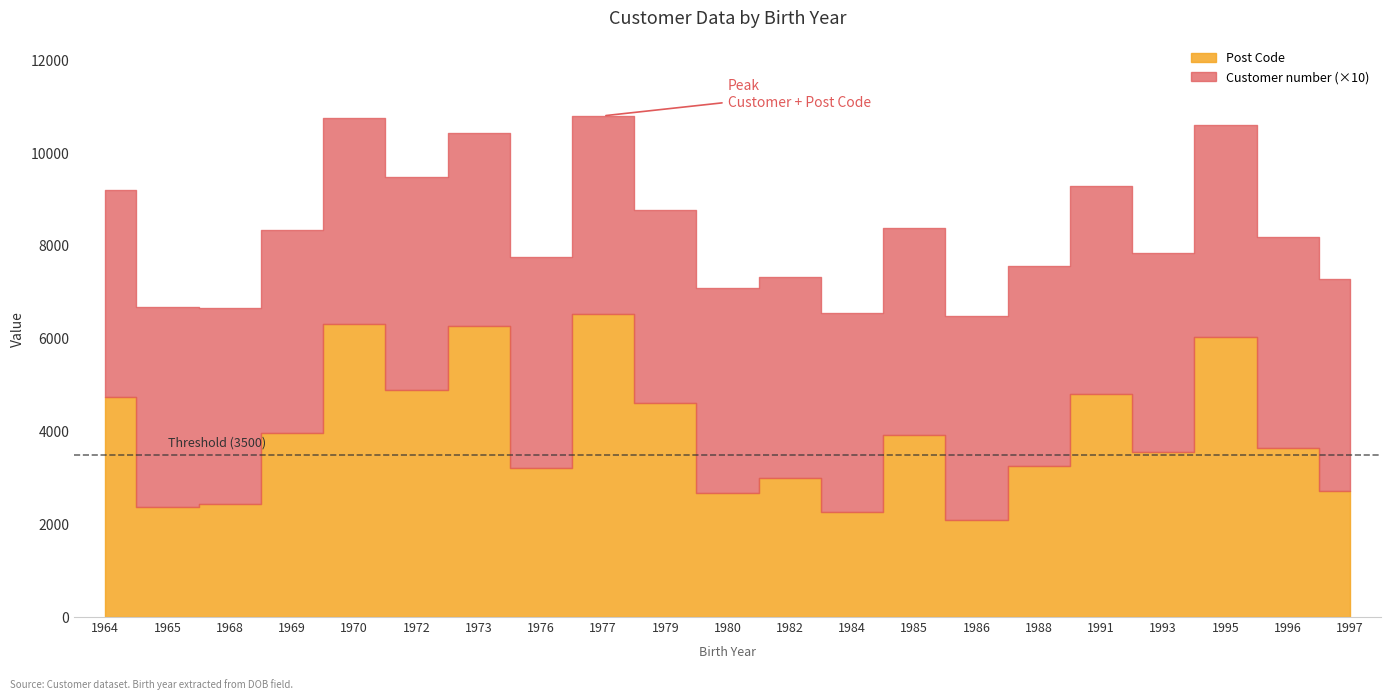

What is the sum of the Customer number values at 1996 and 1982?

889